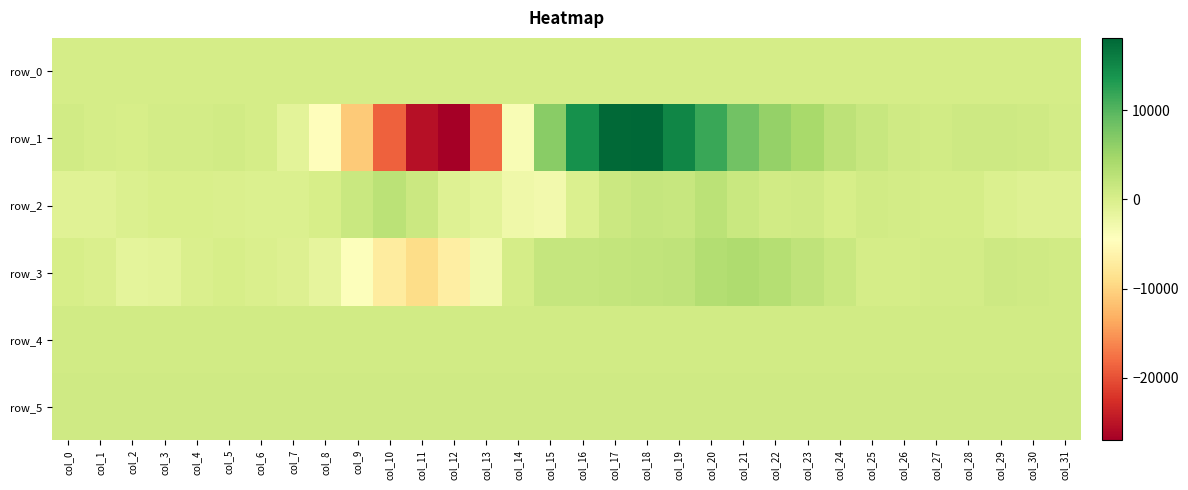

Reading left to right, transcribe all the data shown in this chart.

row_0: col_0=305.6	col_1=305.6	col_2=305.6	col_3=305.7	col_4=305.7	col_5=305.8	col_6=305.8	col_7=305.9	col_8=305.9	col_9=306.0	col_10=306.0	col_11=306.1	col_12=306.1	col_13=306.2	col_14=306.2	col_15=306.3	col_16=306.3	col_17=306.4	col_18=306.5	col_19=306.5	col_20=306.6	col_21=306.6	col_22=306.6	col_23=306.7	col_24=306.8	col_25=306.8	col_26=306.9	col_27=306.9	col_28=307.0	col_29=307.0	col_30=307.0	col_31=307.1
row_1: col_0=712.0	col_1=392.0	col_2=280.0	col_3=509.0	col_4=645.0	col_5=678.0	col_6=376.0	col_7=-1239.0	col_8=-4672.0	col_9=-10834.0	col_10=-18783.0	col_11=-25261.0	col_12=-27001.0	col_13=-18086.0	col_14=-3590.0	col_15=6584.0	col_16=14081.0	col_17=17874.0	col_18=18082.0	col_19=15135.0	col_20=11624.0	col_21=8182.0	col_22=5743.0	col_23=4207.0	col_24=2430.0	col_25=1635.0	col_26=859.0	col_27=695.0	col_28=1038.0	col_29=1026.0	col_30=879.0	col_31=632.0
row_2: col_0=-838.0	col_1=-817.0	col_2=-393.0	col_3=43.0	col_4=-18.0	col_5=-90.0	col_6=-354.0	col_7=-341.0	col_8=284.0	col_9=1521.0	col_10=2705.0	col_11=1180.0	col_12=-590.0	col_13=-1200.0	col_14=-2584.0	col_15=-3028.0	col_16=-312.0	col_17=1223.0	col_18=1757.0	col_19=1606.0	col_20=2644.0	col_21=1500.0	col_22=796.0	col_23=899.0	col_24=181.0	col_25=766.0	col_26=474.0	col_27=426.0	col_28=318.0	col_29=-262.0	col_30=-629.0	col_31=-599.0
row_3: col_0=285.0	col_1=-171.0	col_2=-1313.0	col_3=-1214.0	col_4=-144.0	col_5=161.0	col_6=-215.0	col_7=-490.0	col_8=-1634.0	col_9=-4189.0	col_10=-7202.0	col_11=-9163.0	col_12=-6852.0	col_13=-3029.0	col_14=381.0	col_15=1751.0	col_16=1835.0	col_17=2013.0	col_18=2155.0	col_19=2316.0	col_20=3292.0	col_21=3698.0	col_22=3204.0	col_23=2348.0	col_24=1519.0	col_25=402.0	col_26=410.0	col_27=573.0	col_28=598.0	col_29=1157.0	col_30=954.0	col_31=770.0
row_4: col_0=796.0	col_1=797.0	col_2=798.0	col_3=795.0	col_4=791.0	col_5=789.0	col_6=786.0	col_7=790.0	col_8=789.0	col_9=779.0	col_10=778.0	col_11=762.0	col_12=755.0	col_13=775.0	col_14=788.0	col_15=784.0	col_16=782.0	col_17=779.0	col_18=782.0	col_19=785.0	col_20=792.0	col_21=790.0	col_22=787.0	col_23=783.0	col_24=783.0	col_25=783.0	col_26=781.0	col_27=776.0	col_28=780.0	col_29=778.0	col_30=775.0	col_31=771.0
row_5: col_0=891.0	col_1=896.0	col_2=895.0	col_3=896.0	col_4=895.0	col_5=896.0	col_6=896.0	col_7=894.0	col_8=890.0	col_9=890.0	col_10=896.0	col_11=893.0	col_12=887.0	col_13=879.0	col_14=870.0	col_15=874.0	col_16=885.0	col_17=890.0	col_18=885.0	col_19=877.0	col_20=876.0	col_21=885.0	col_22=890.0	col_23=895.0	col_24=892.0	col_25=883.0	col_26=897.0	col_27=896.0	col_28=899.0	col_29=901.0	col_30=896.0	col_31=897.0